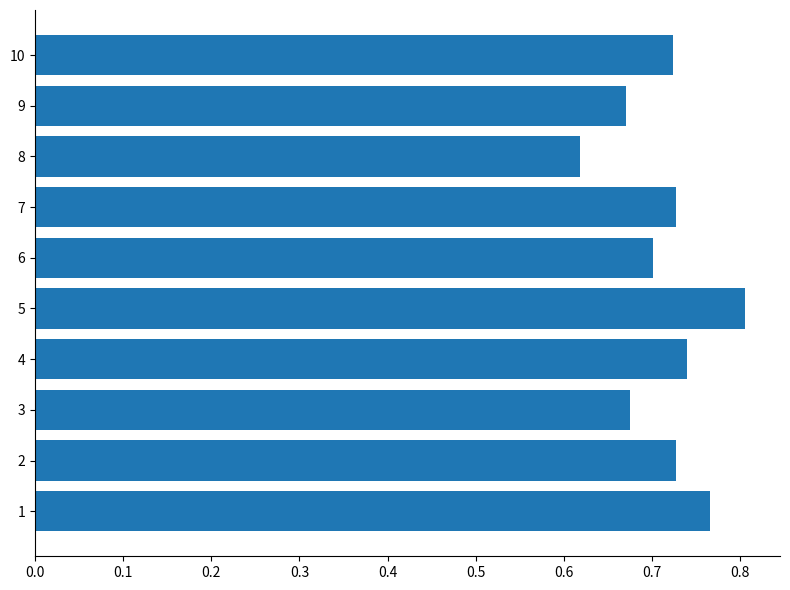

Are the bars grouped side by side (vs. stacked)?

No